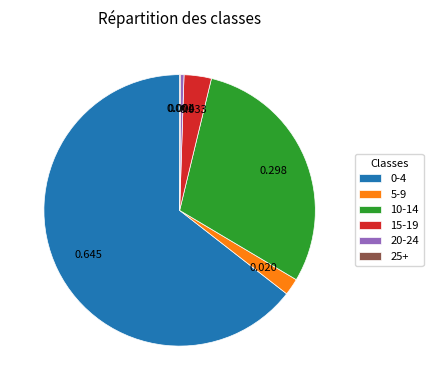

Combined, do 5-9 and 10-14 account for over 50%?

No